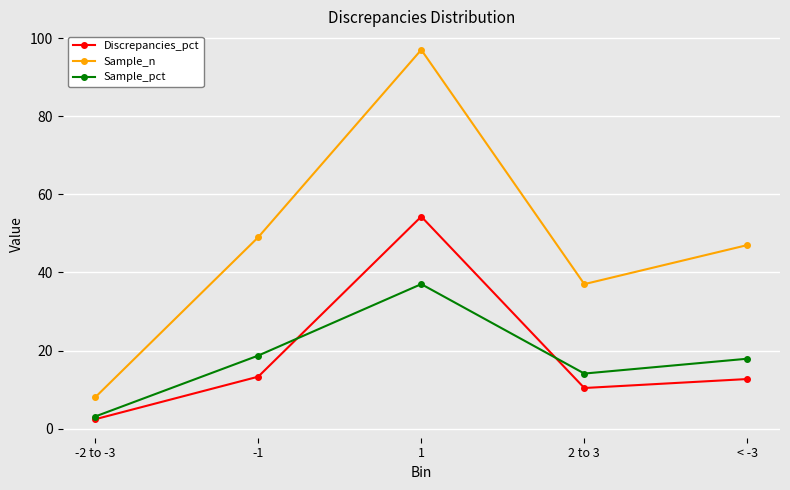

How many lines are shown in the chart?

3